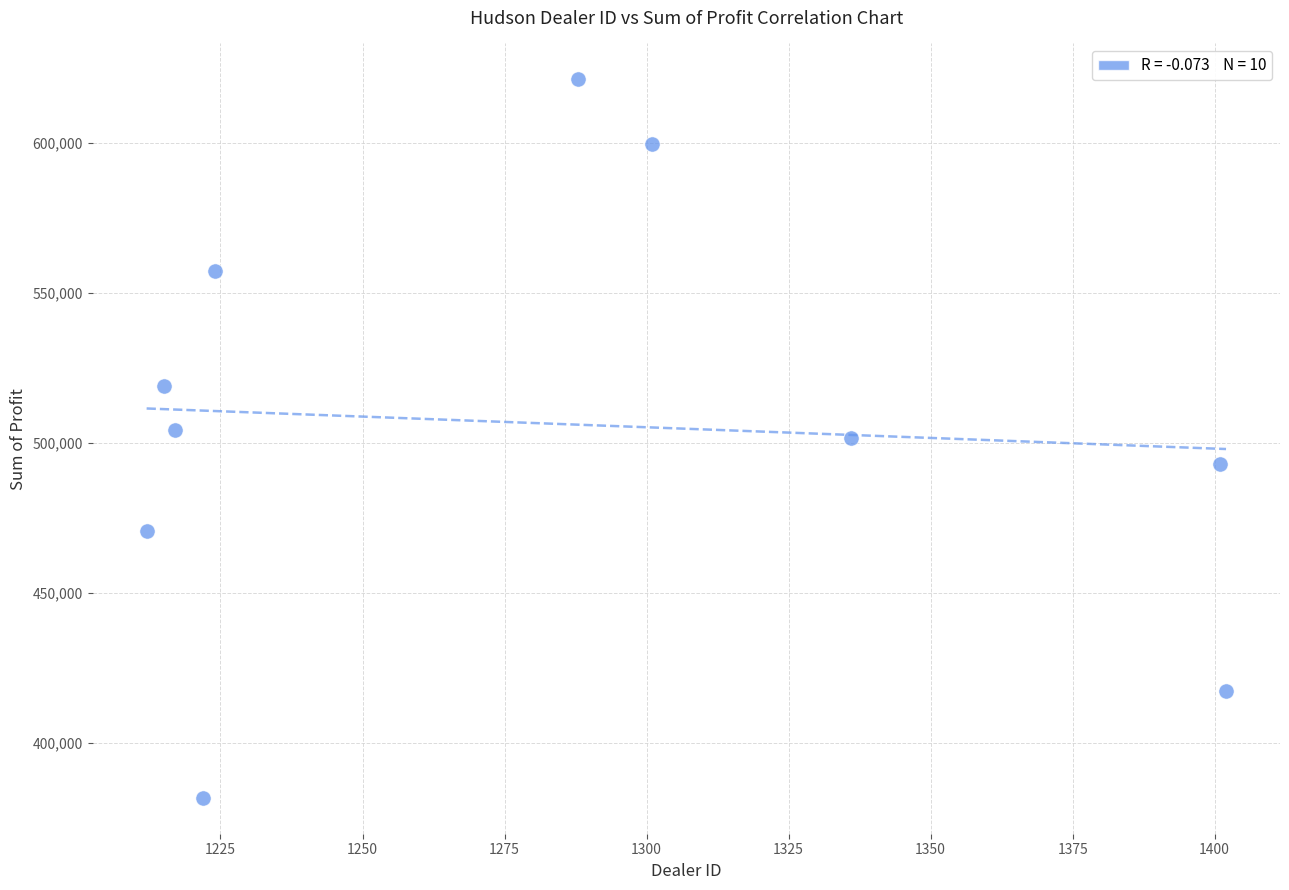

What is the range of X values (max minus min)?

190.0